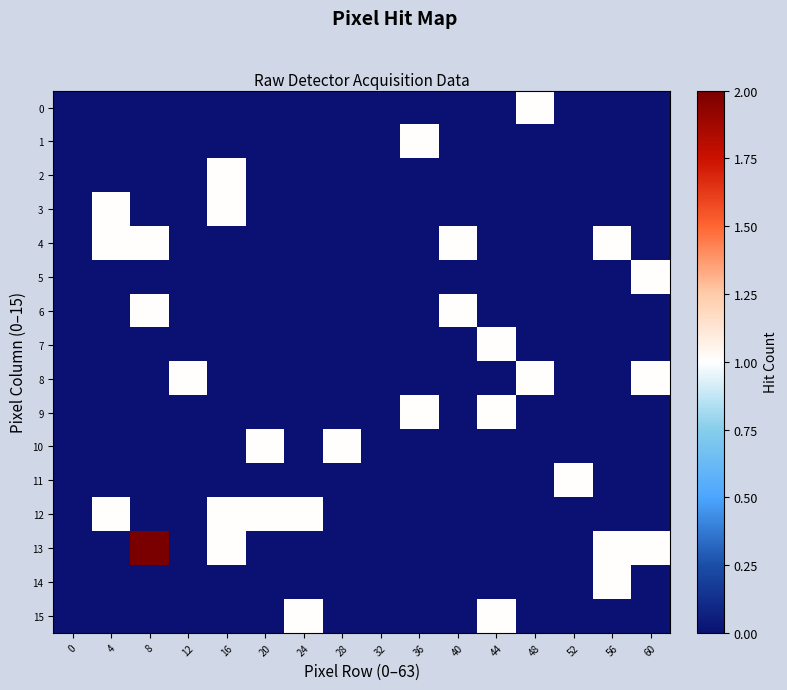

Which has a higher value, 8 or 28?

8